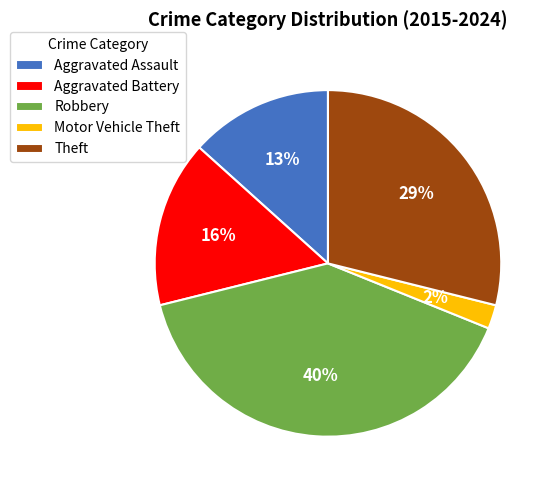

True or false: Robbery accounts for 31% of the total.

False